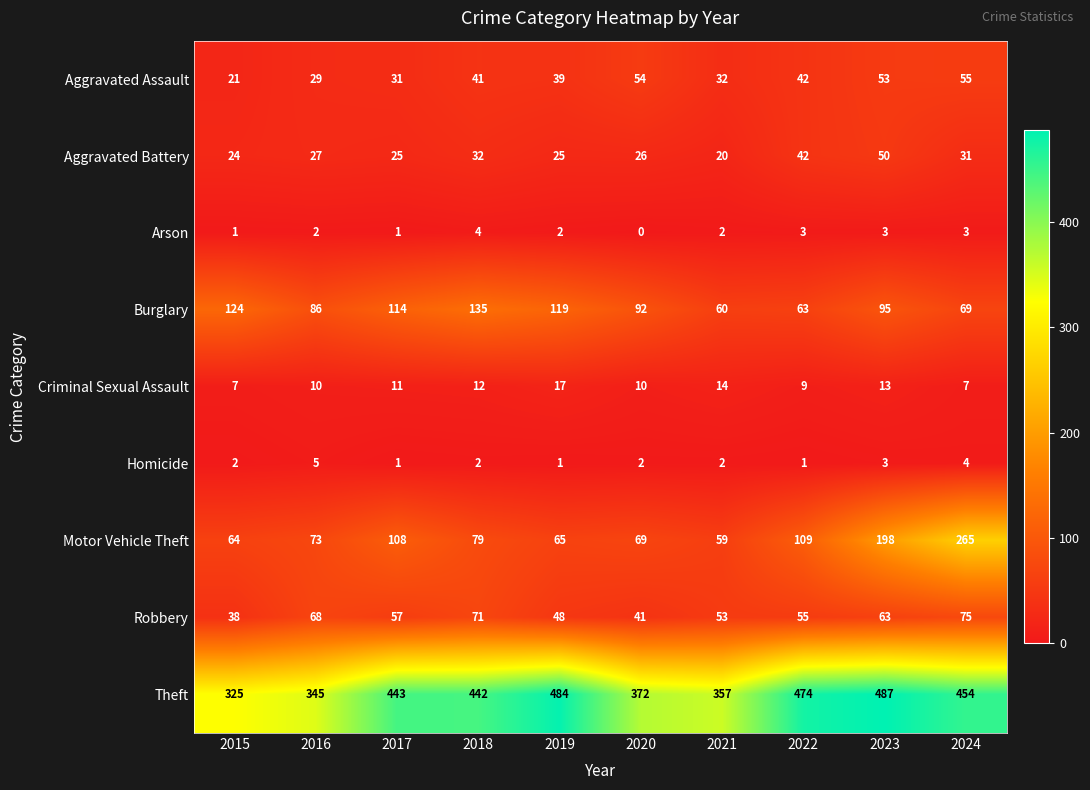

At 2020, list the series in order from smallest to largest.

Arson, Homicide, Criminal Sexual Assault, Aggravated Battery, Robbery, Aggravated Assault, Motor Vehicle Theft, Burglary, Theft